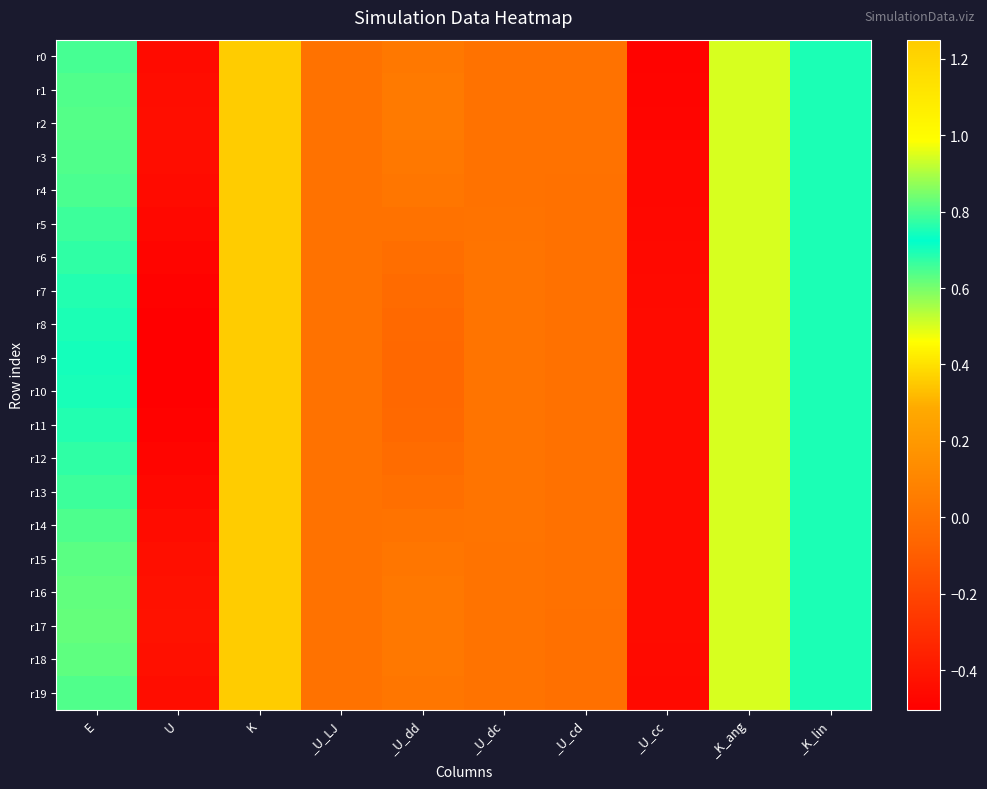

Count the number of categories in the chart.

10